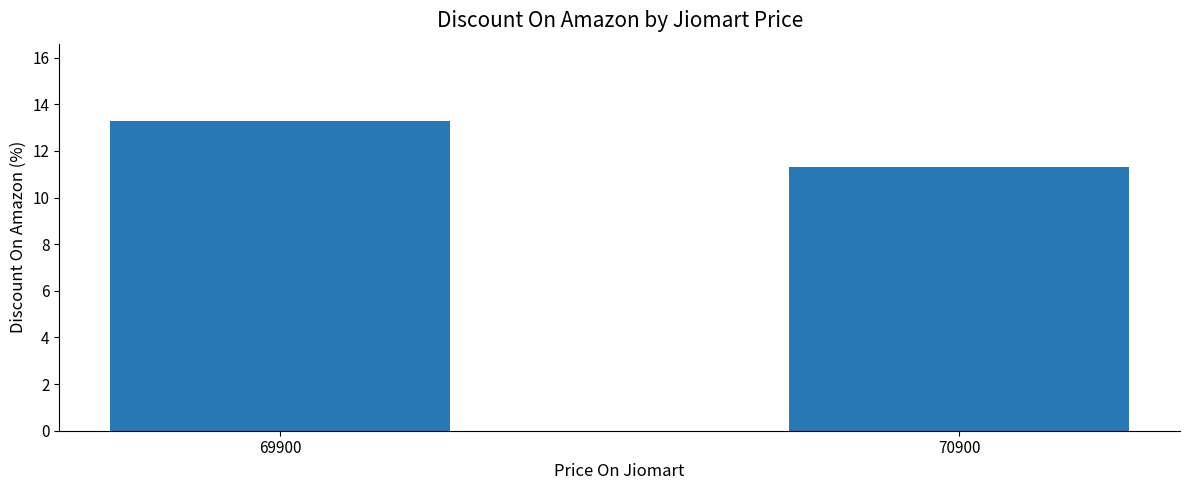

Which has a higher value, 69900 or 70900?

69900